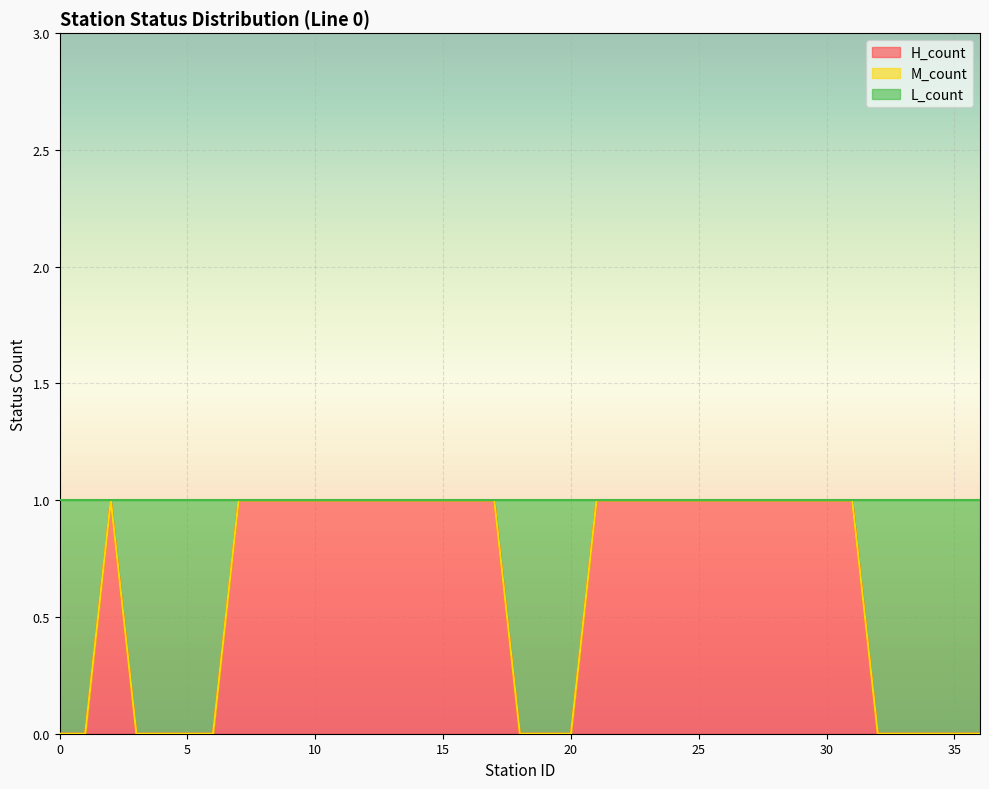

The H_count series shows 0 at 0. True or false?

True